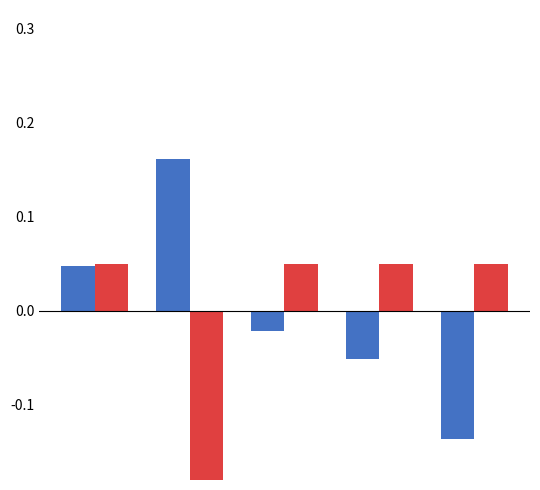

How many data points does each series have?

5